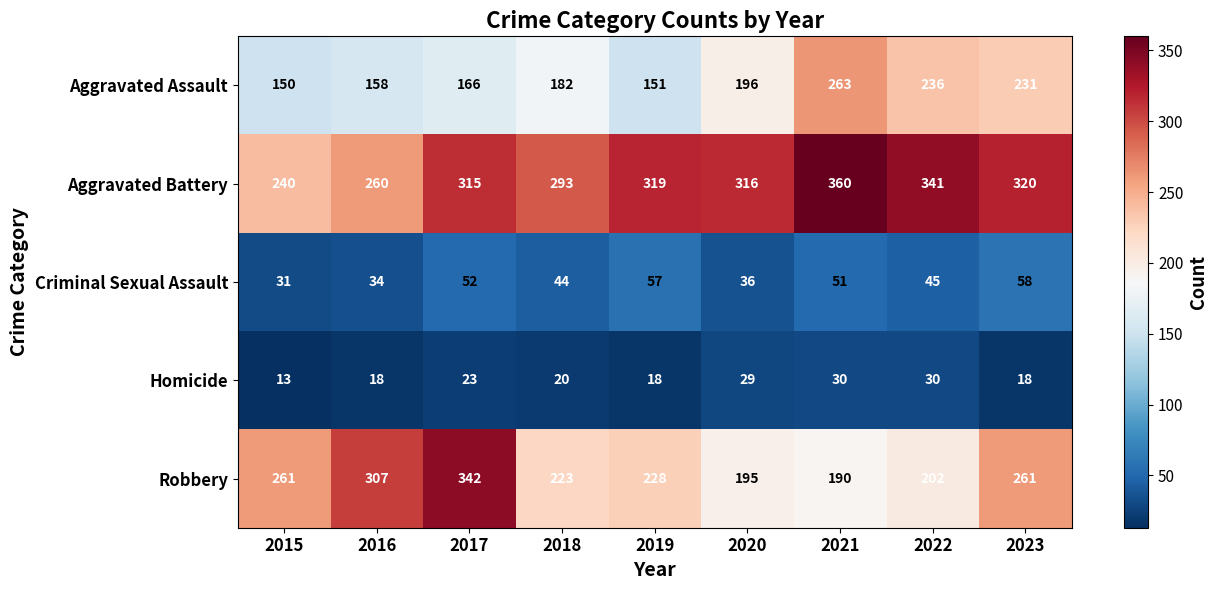

At which category is the sum across all series the highest?

2017